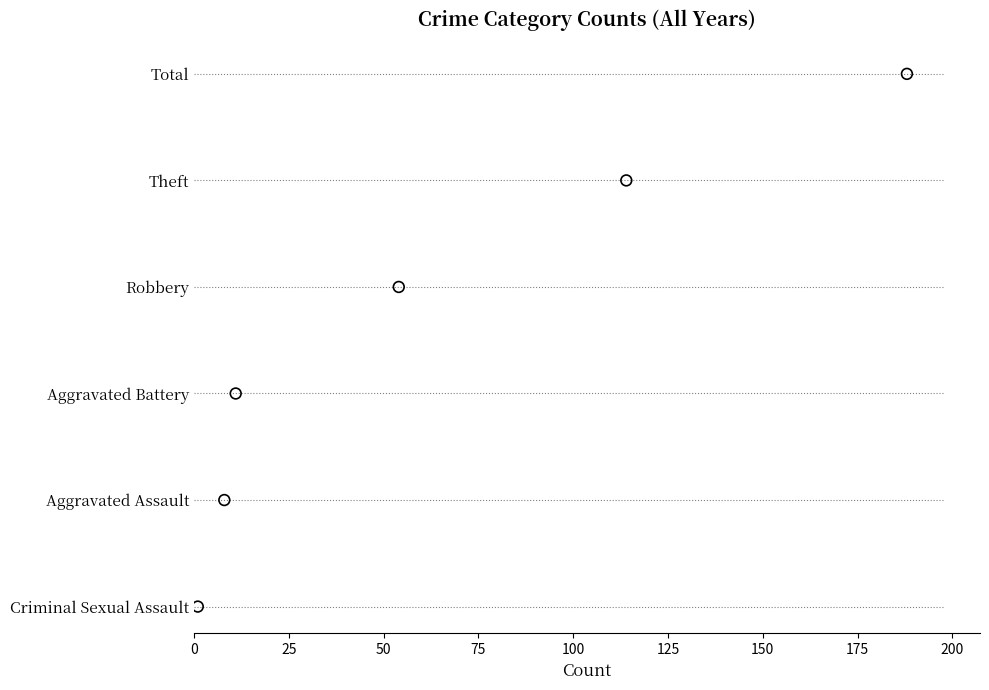

Between 25 and 0, which is larger?

25